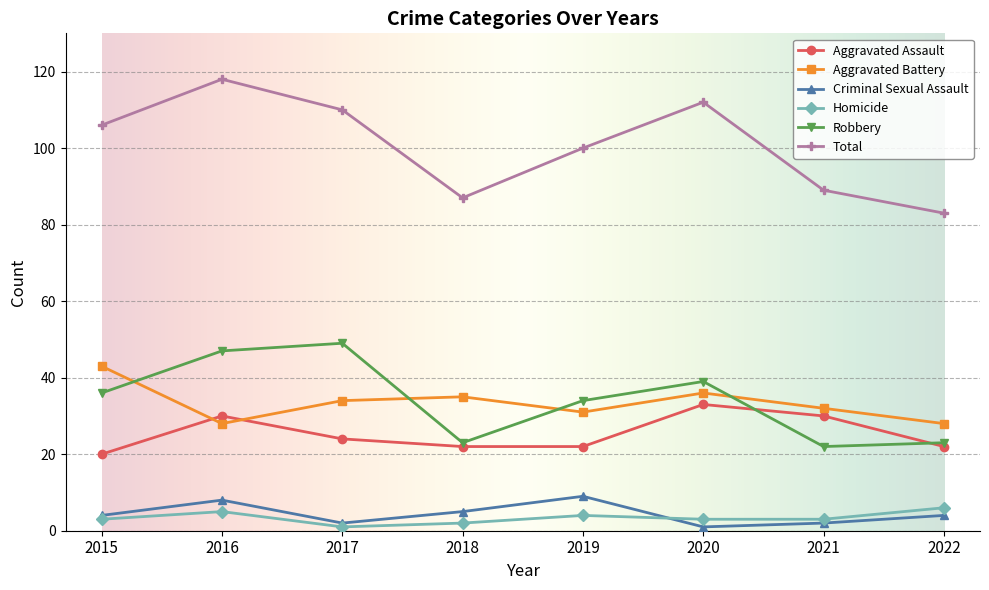

What is the value of the Total point at the 1st from the left?

106